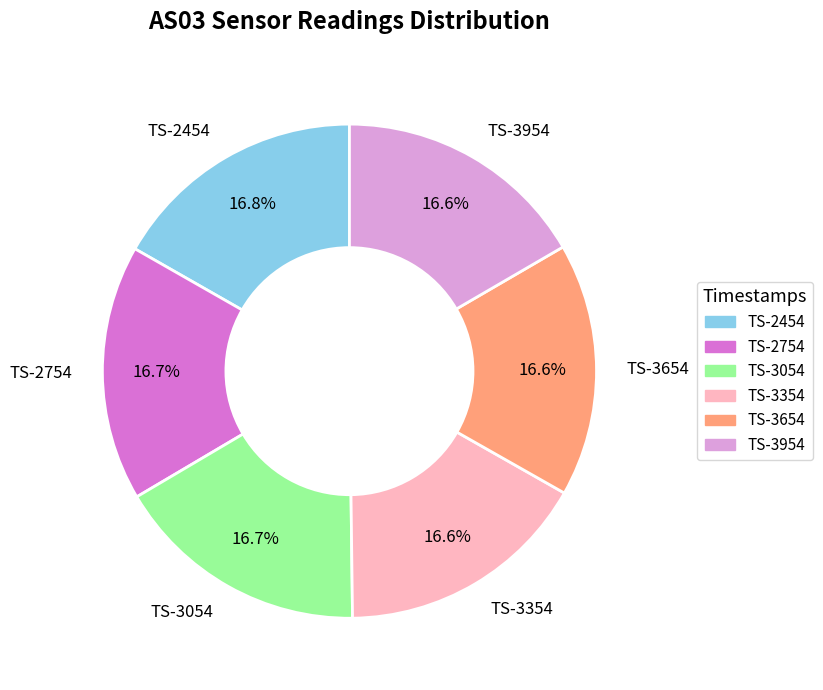

Approximately how many times larger is the value at TS-3054 compared to TS-2754?

1.0